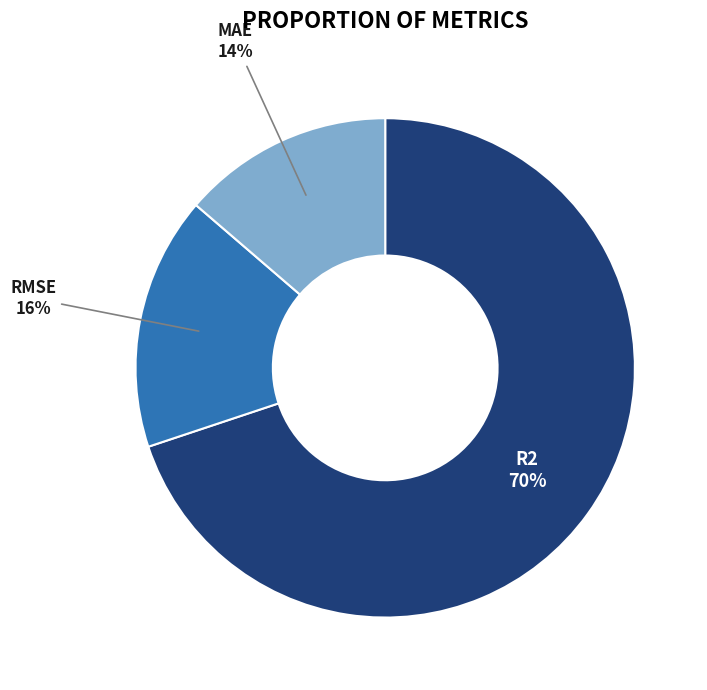

Which slice is the largest?

R2